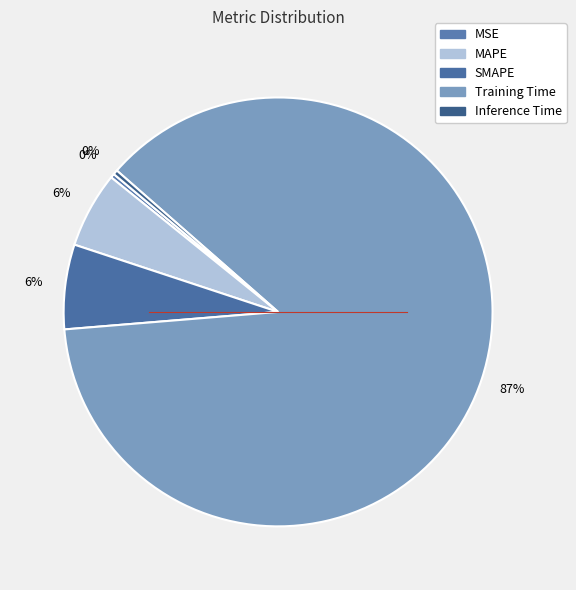

What is the total percentage of SMAPE and MAPE?

12.1%